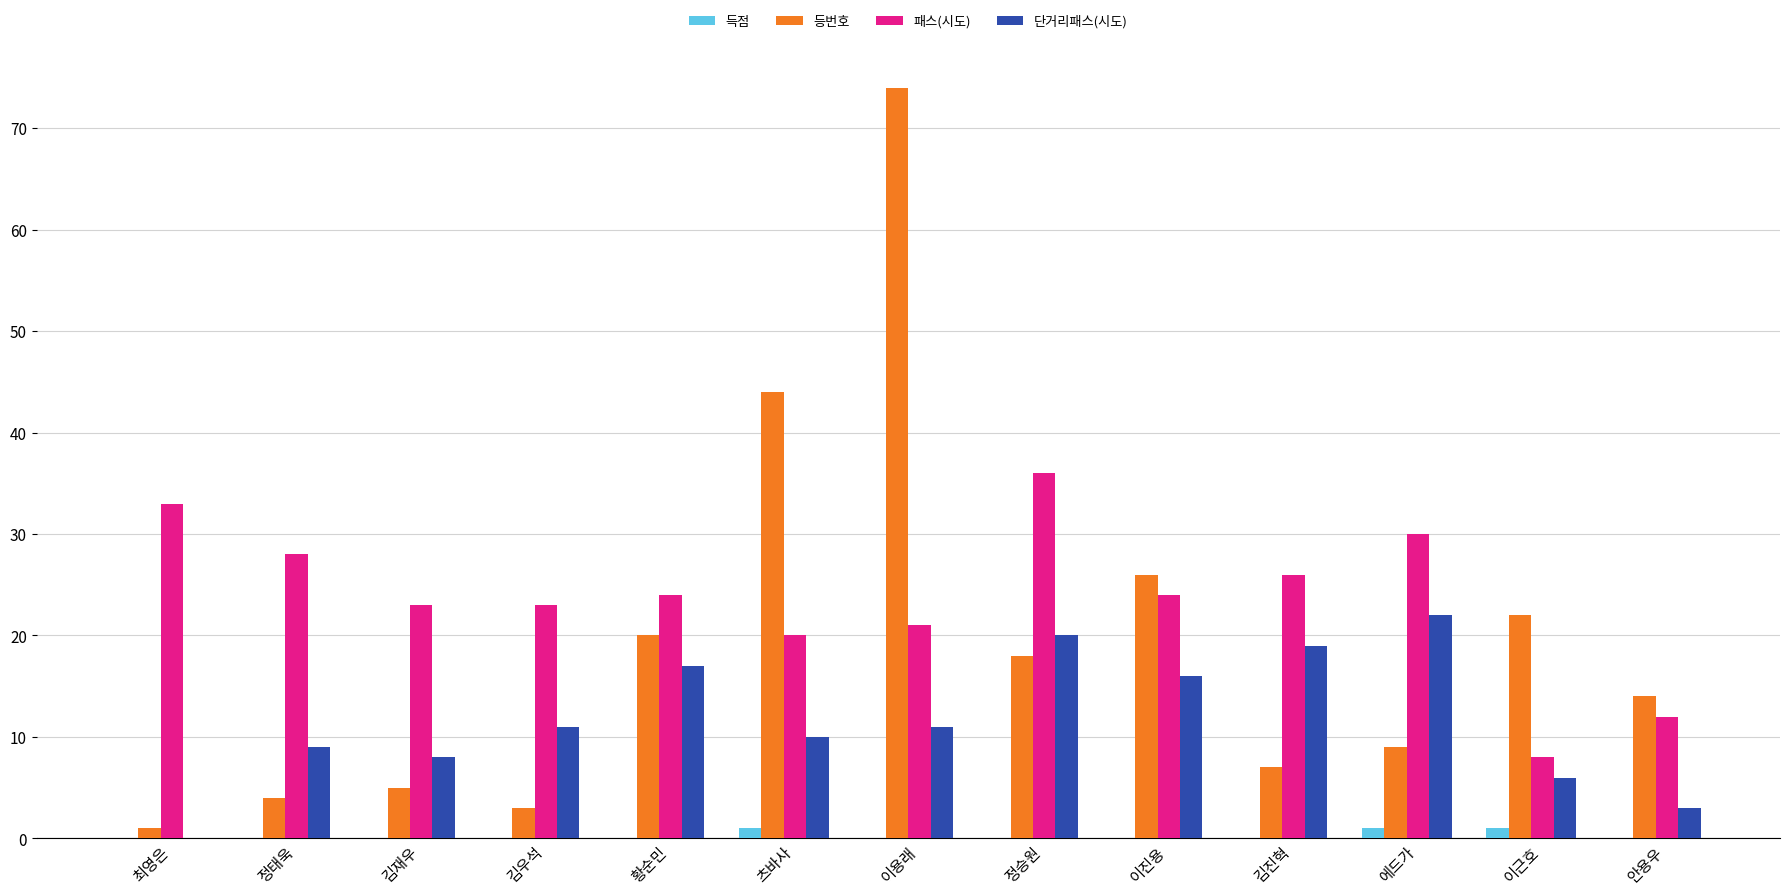

At which label does 단거리패스(시도) reach its peak?

에드가